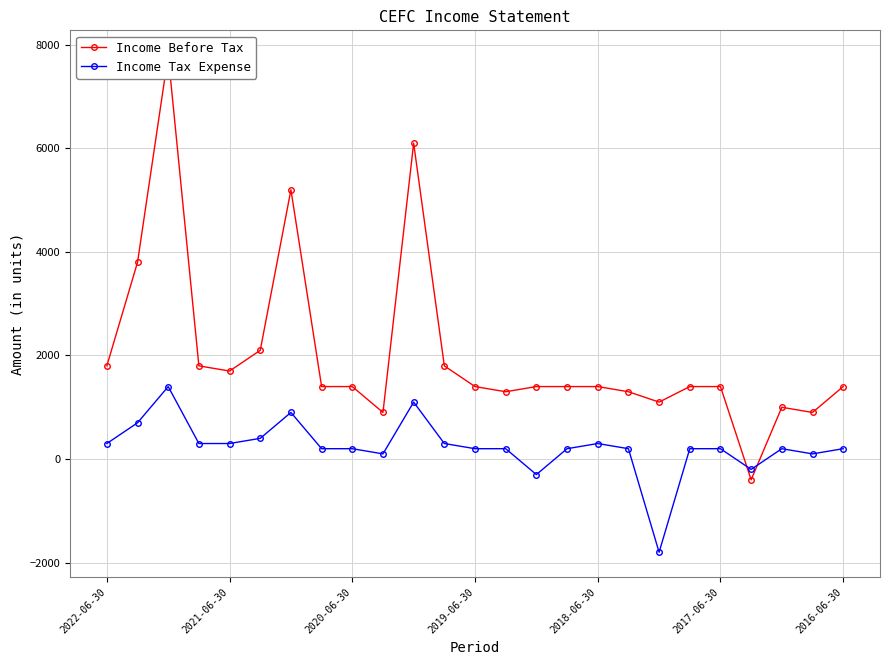

How many positive values does the Income Tax Expense series have?

22